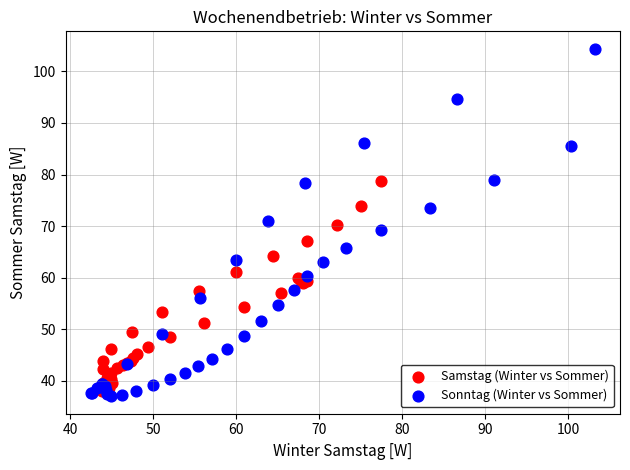

Which series contains the highest Y value?

Sonntag (Winter vs Sommer)